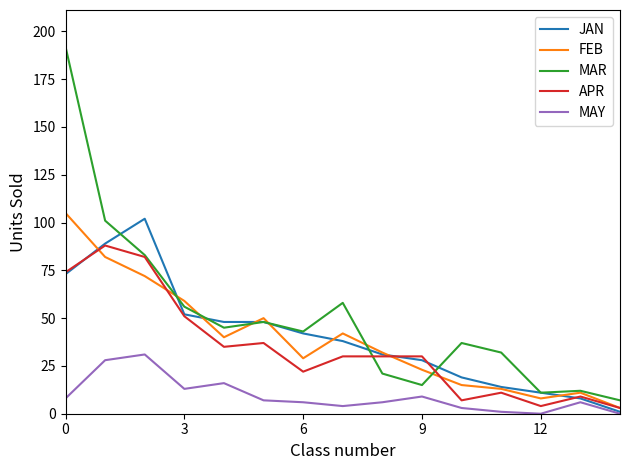

In MAY, how many points are higher than both neighbors (excluding endpoints)?

4